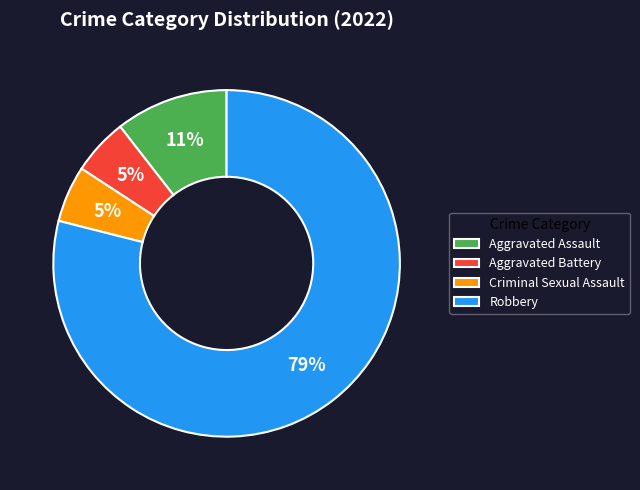

To the nearest percent, what percentage of the pie is Robbery?

79%